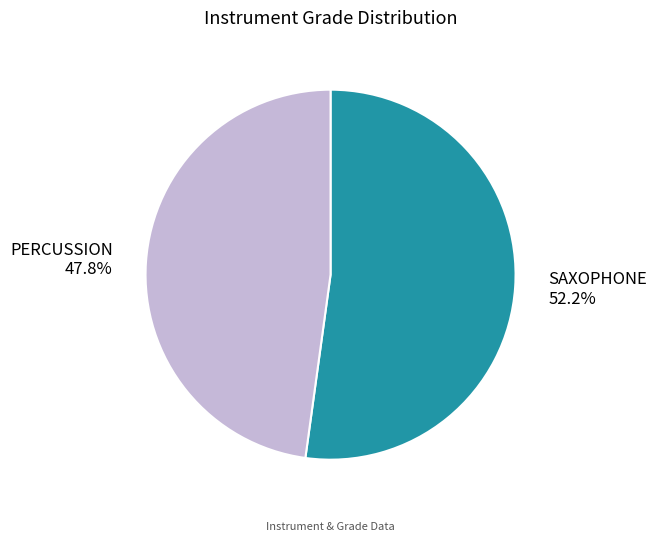

True or false: PERCUSSION accounts for 48% of the total.

True